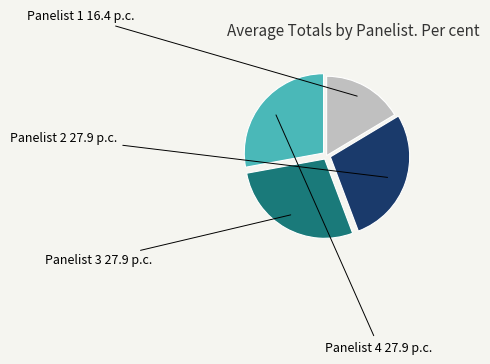

What is the smallest slice in the pie chart?

Panelist 1